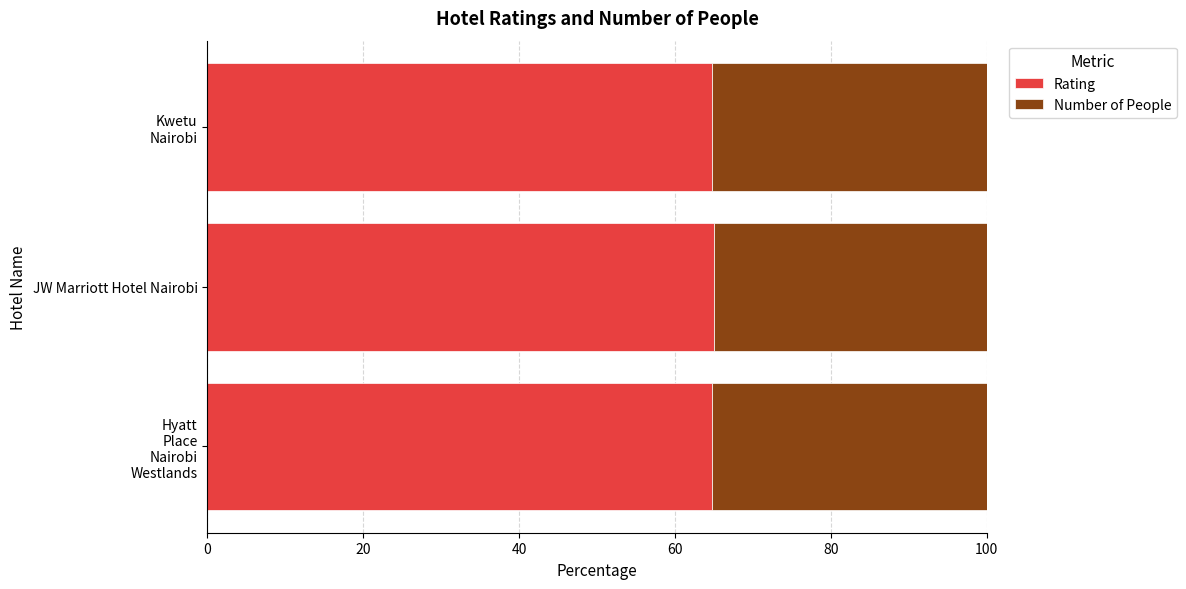

What is the sum of all Rating values?

194.6